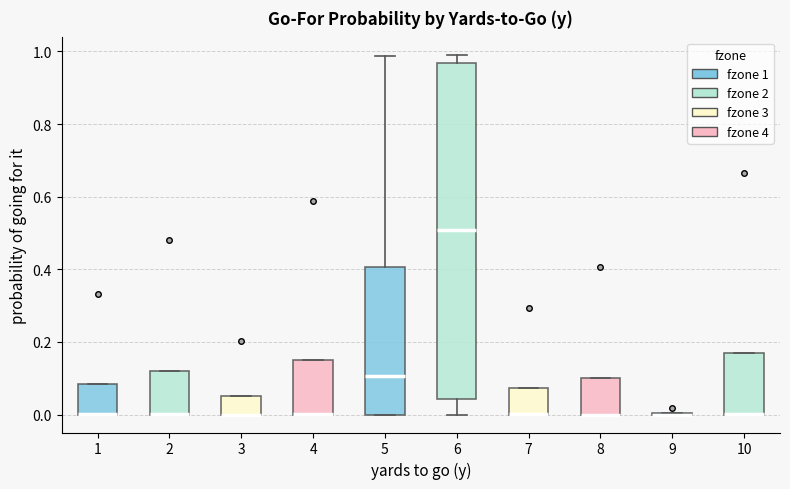

Comparing the boxes themselves (not the whiskers), which one is the tallest?

6